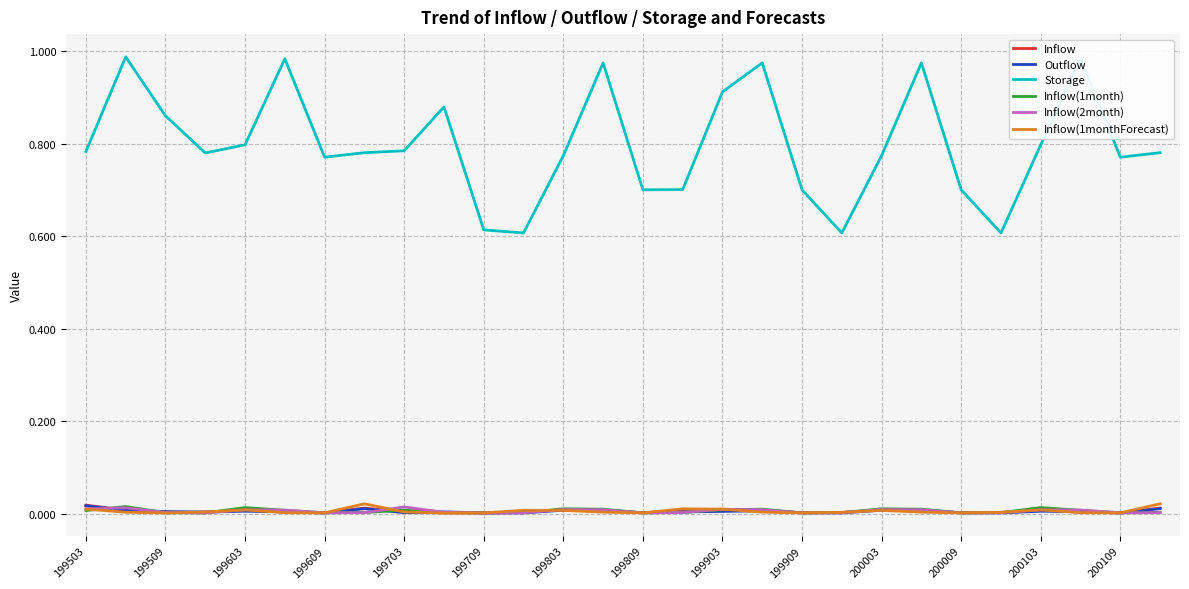

Does the chart display data point markers on the line(s)?

No